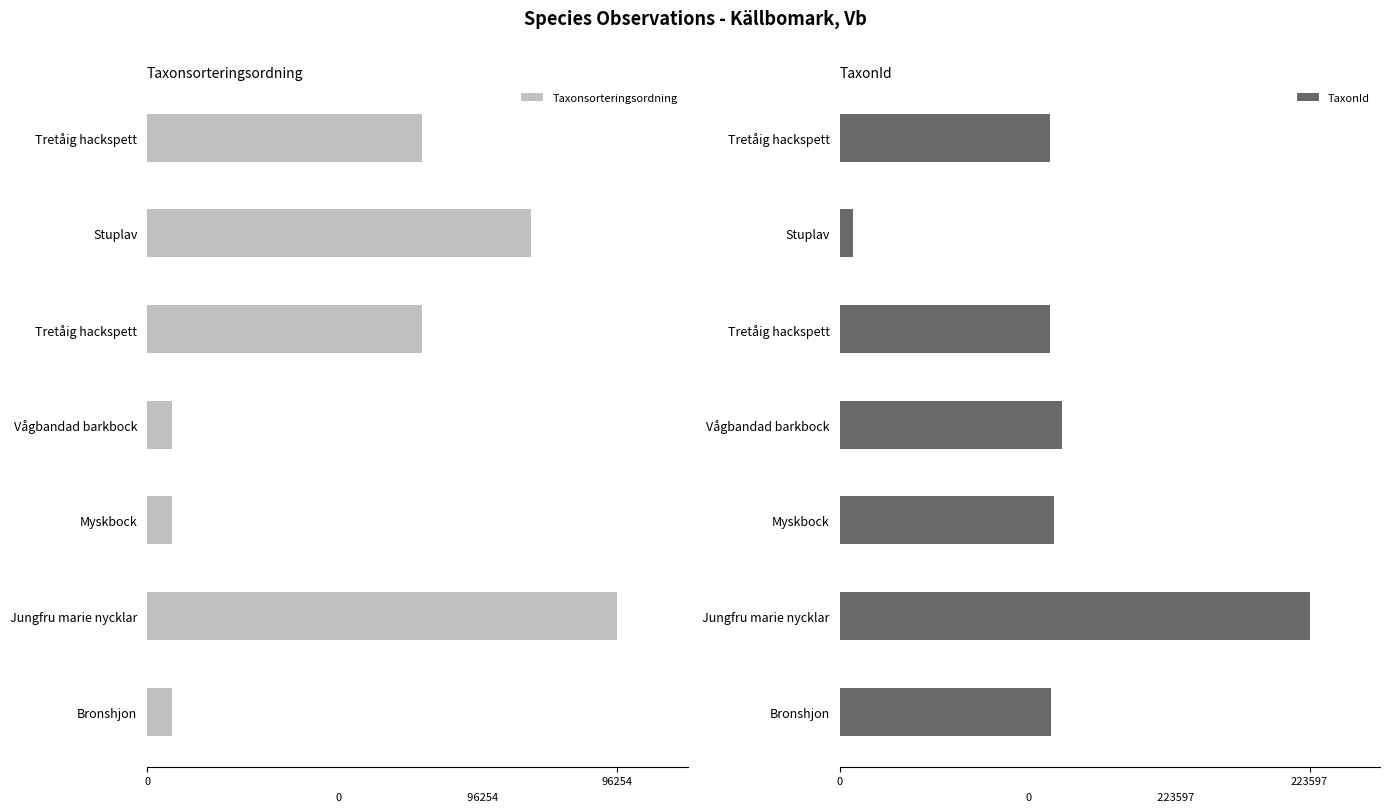

What is the highest value of the TaxonId series?

223597